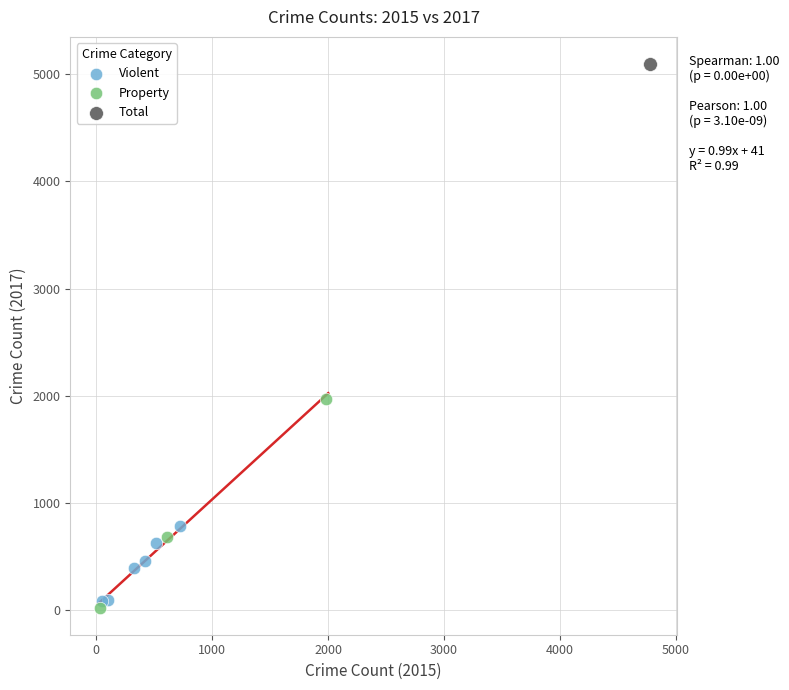

Which series reaches the maximum Y coordinate?

Total